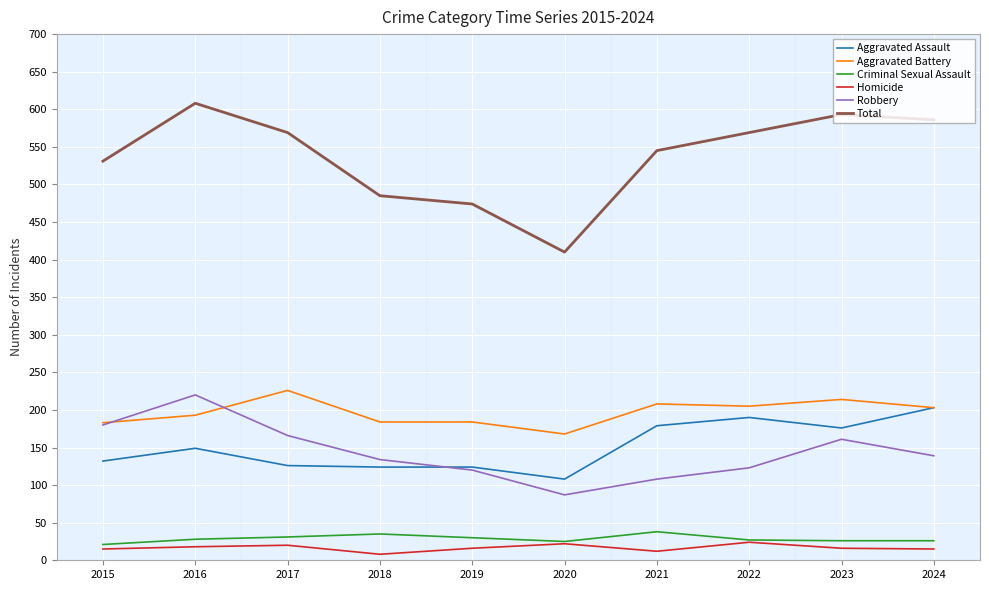

Between 2016 and 2017, which series saw the biggest shift?

Robbery